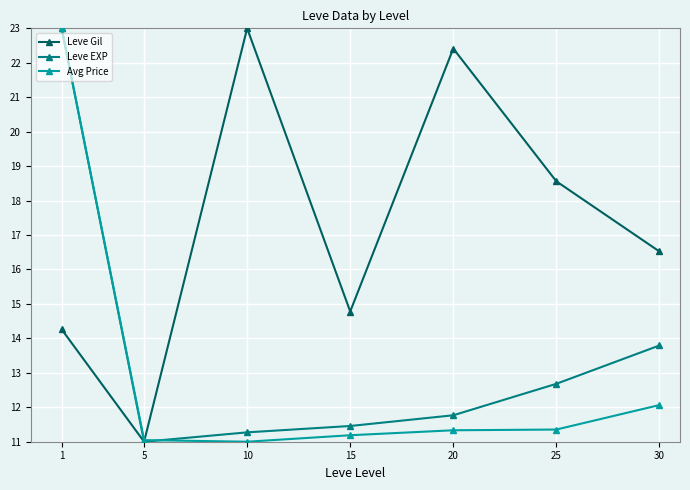

At which label does Leve EXP reach its minimum?

5